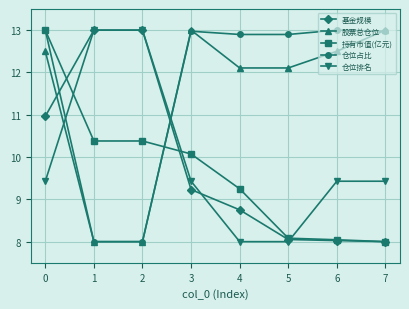

At which label is 基金规模 closest to 10?

3